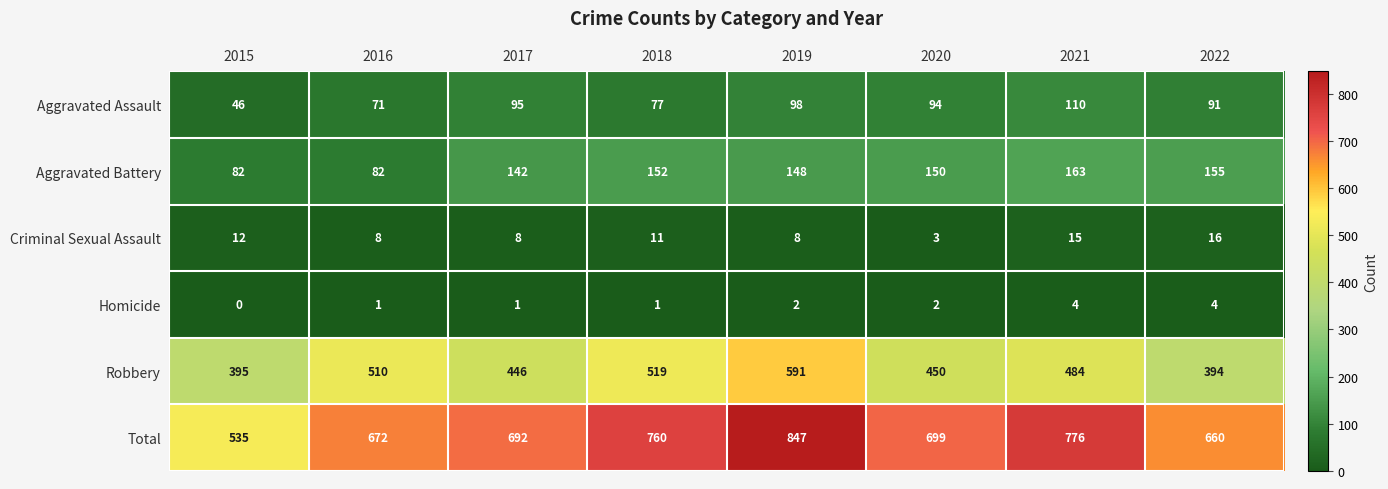

Rank the series at 2018 from highest to lowest value.

Total, Robbery, Aggravated Battery, Aggravated Assault, Criminal Sexual Assault, Homicide